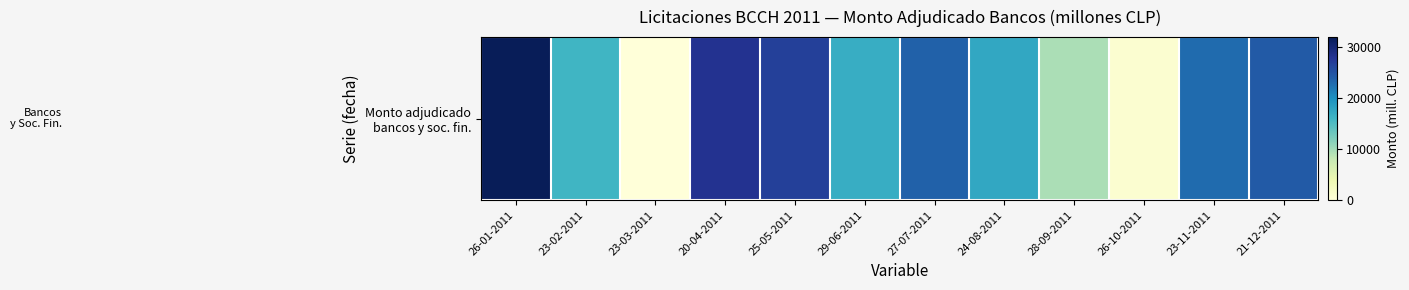

Reading right to left, what are all the values shown in this chart?

21-12-2011=24350	23-11-2011=22950	26-10-2011=900	28-09-2011=9550	24-08-2011=17500	27-07-2011=23700	29-06-2011=16900	25-05-2011=26750	20-04-2011=28200	23-03-2011=0	23-02-2011=16000	26-01-2011=32000